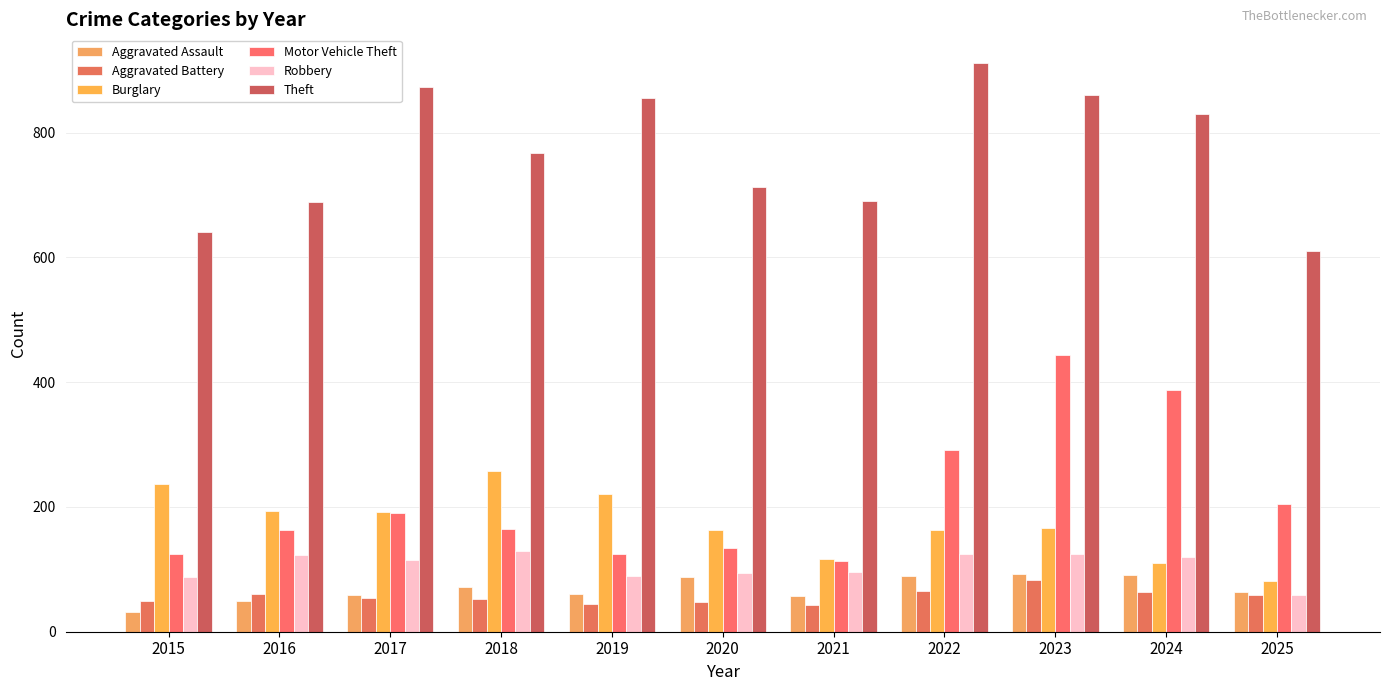

At 2021, list the series in order from largest to smallest.

Theft, Burglary, Motor Vehicle Theft, Robbery, Aggravated Assault, Aggravated Battery